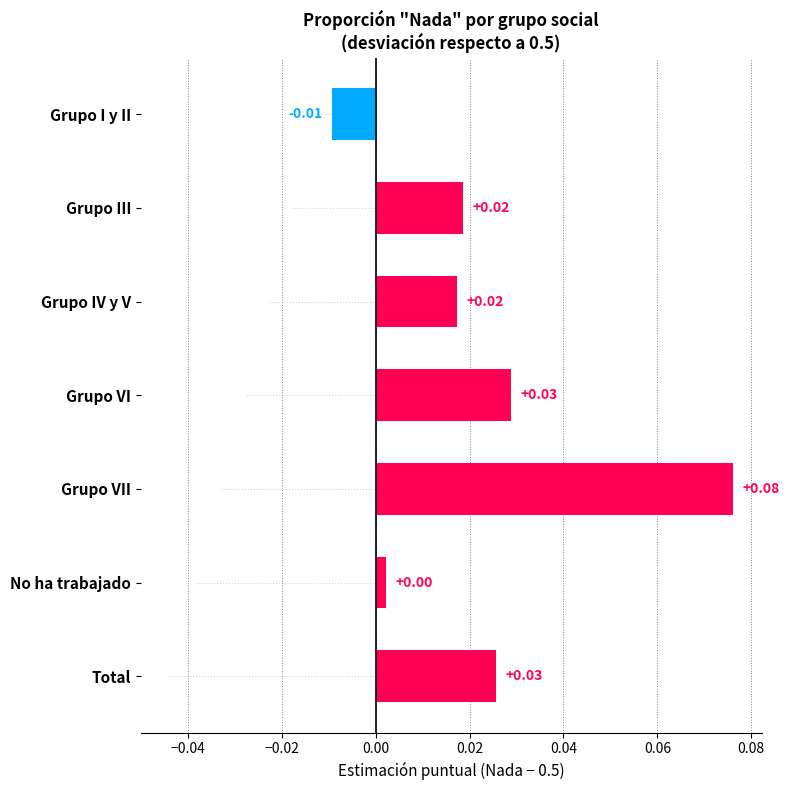

Are the bars grouped side by side (vs. stacked)?

No